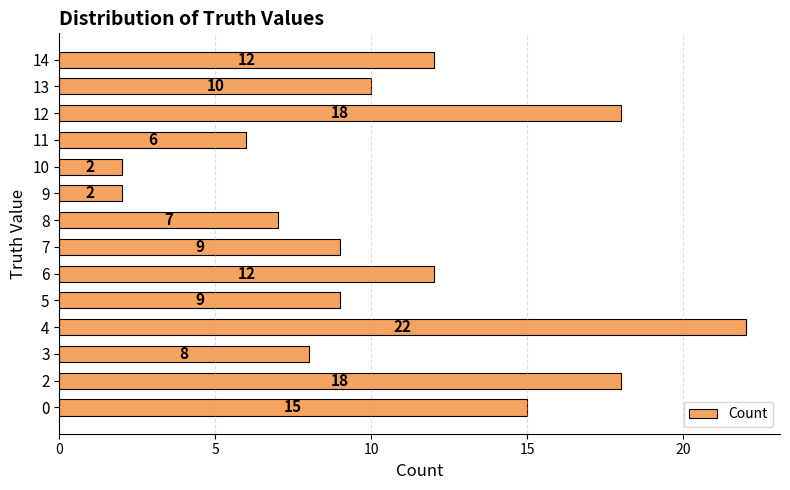

The chart shows a value of 3 at 9. True or false?

False